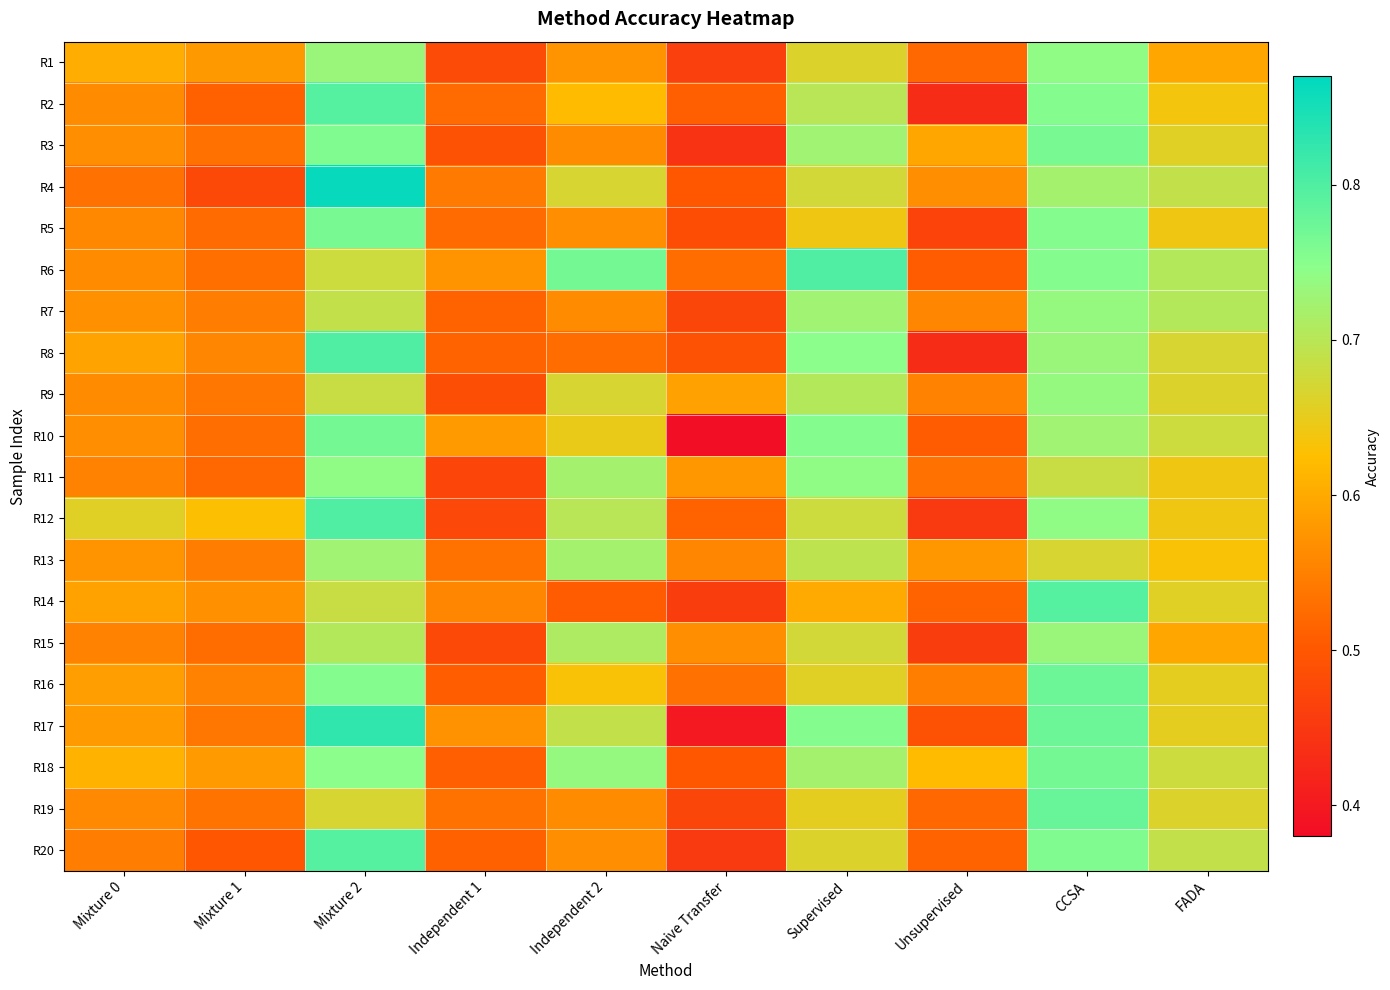

At which category does the chart reach its minimum across all series?

Naive Transfer